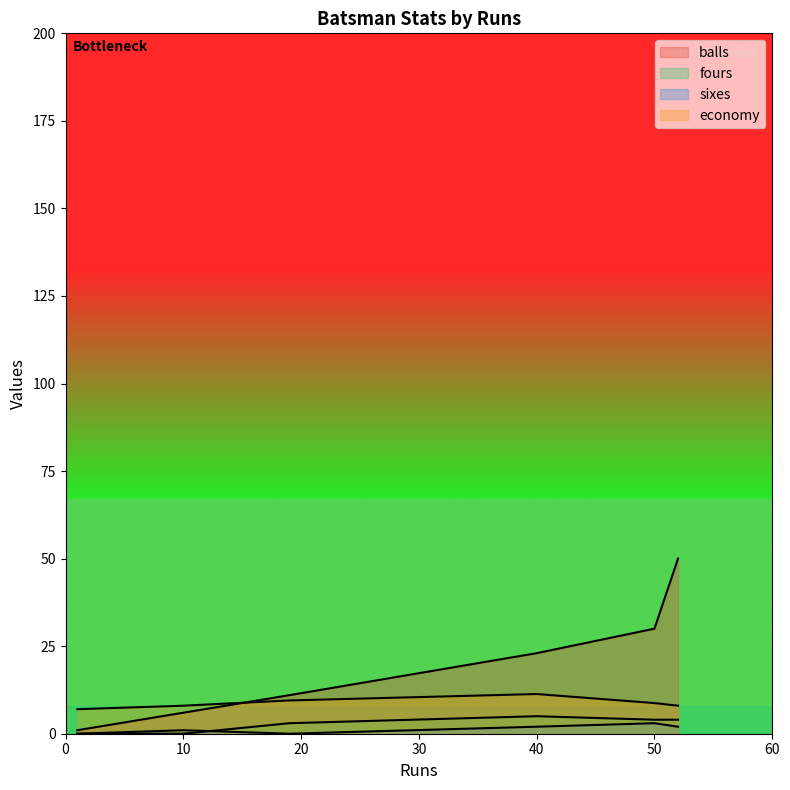

Which has a higher value, 40 or 52?

52